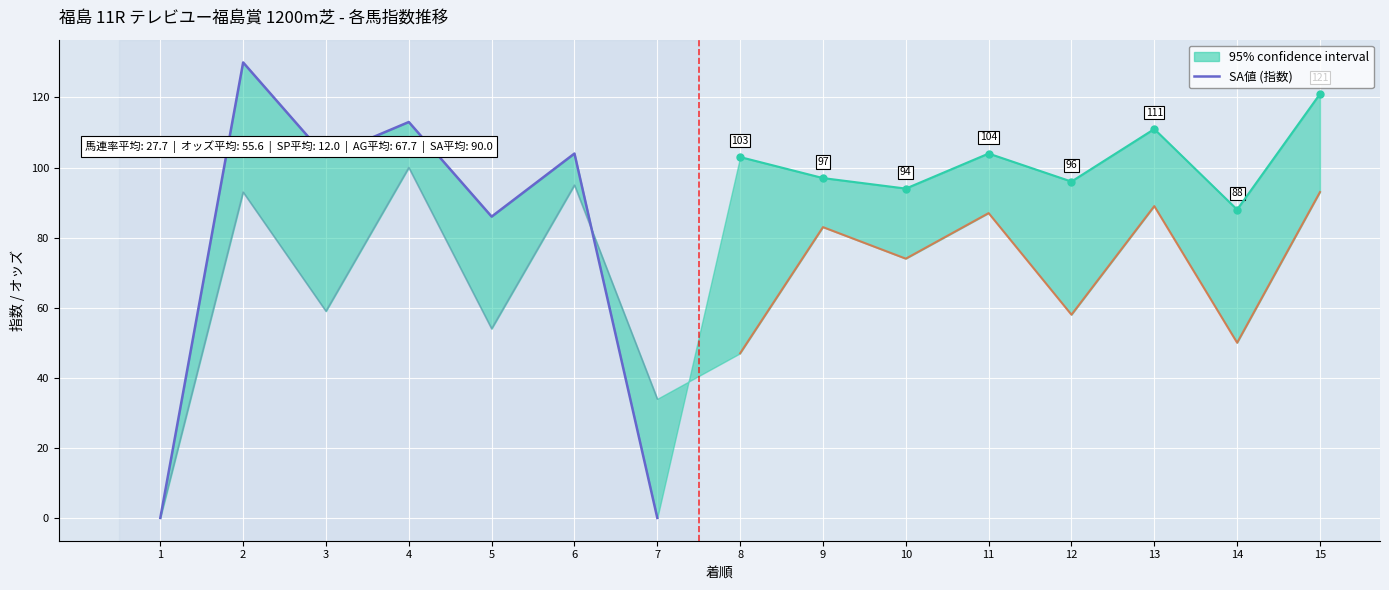

At which category does AG値 reach its first local peak?

2